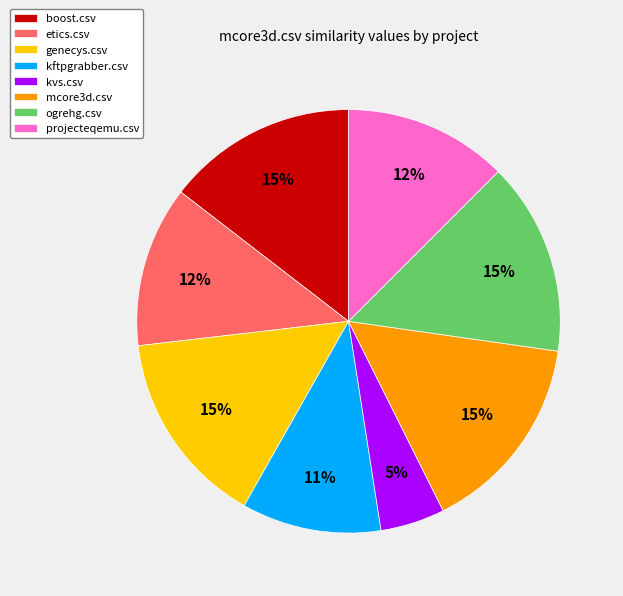

What is the smallest slice in the pie chart?

kvs.csv